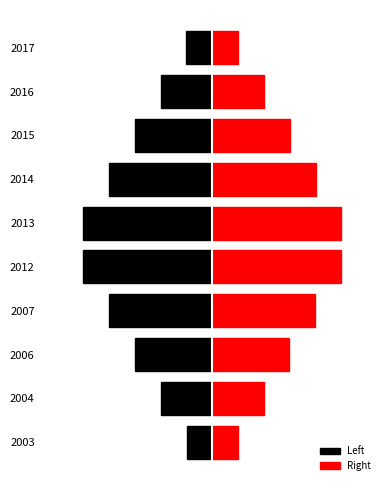

How many groups of bars are there?

10